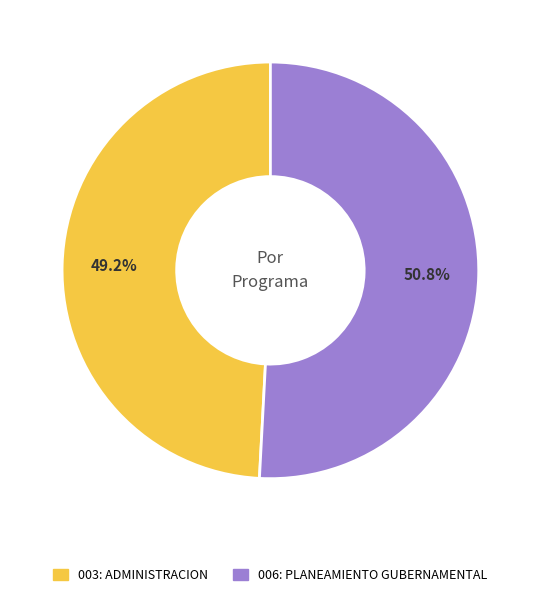

True or false: 006: PLANEAMIENTO GUBERNAMENTAL accounts for 40% of the total.

False